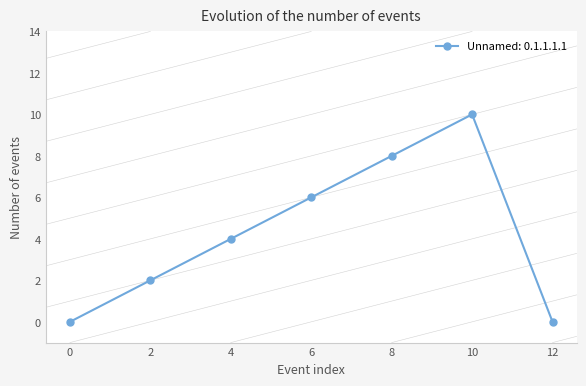

What is the sum of all values?

30